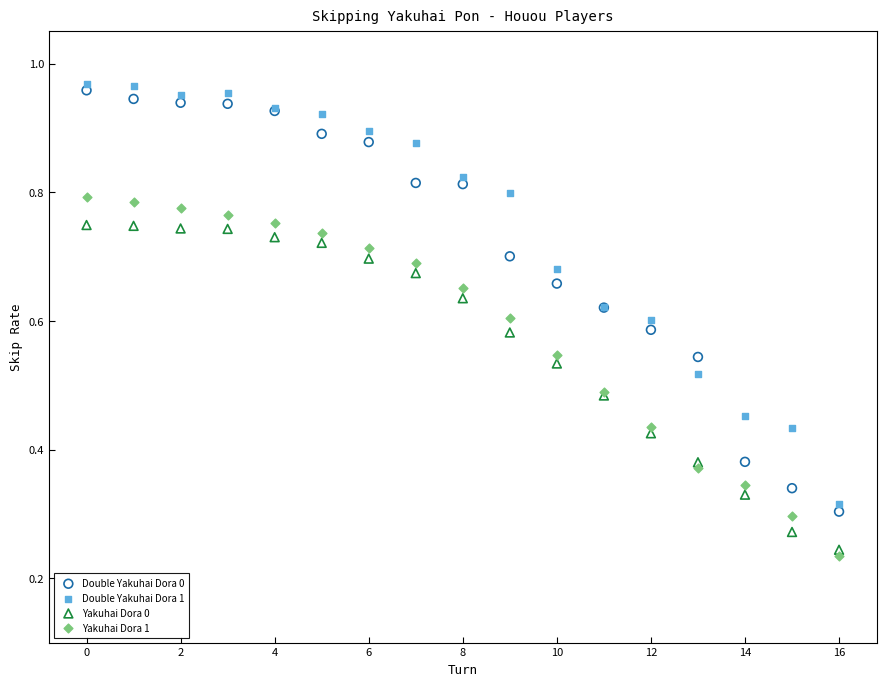

What are all the series names shown in the legend?

Double Yakuhai Dora 0, Double Yakuhai Dora 1, Yakuhai Dora 0, Yakuhai Dora 1